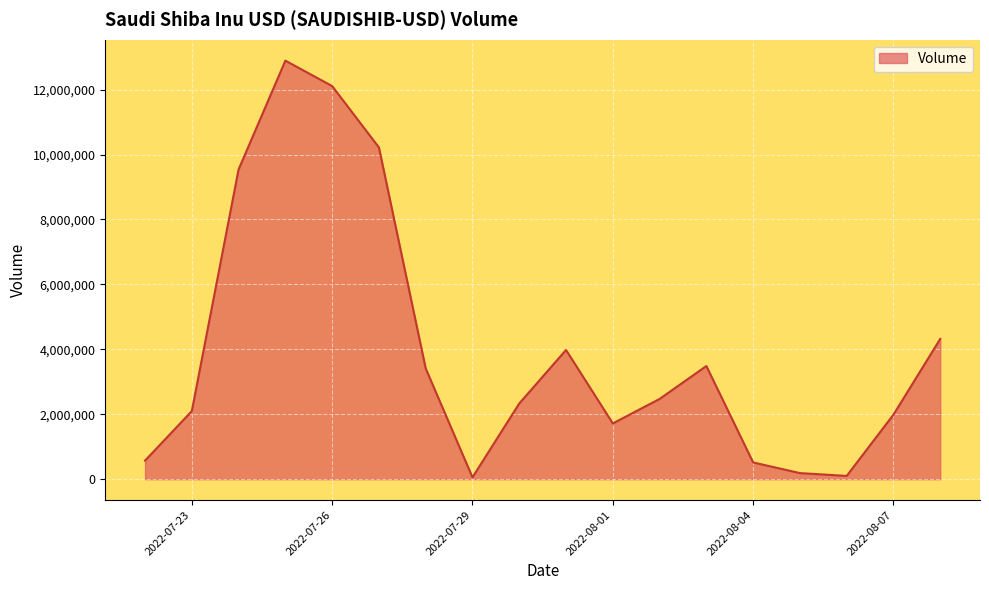

What is the difference between the maximum and minimum values?

12836312